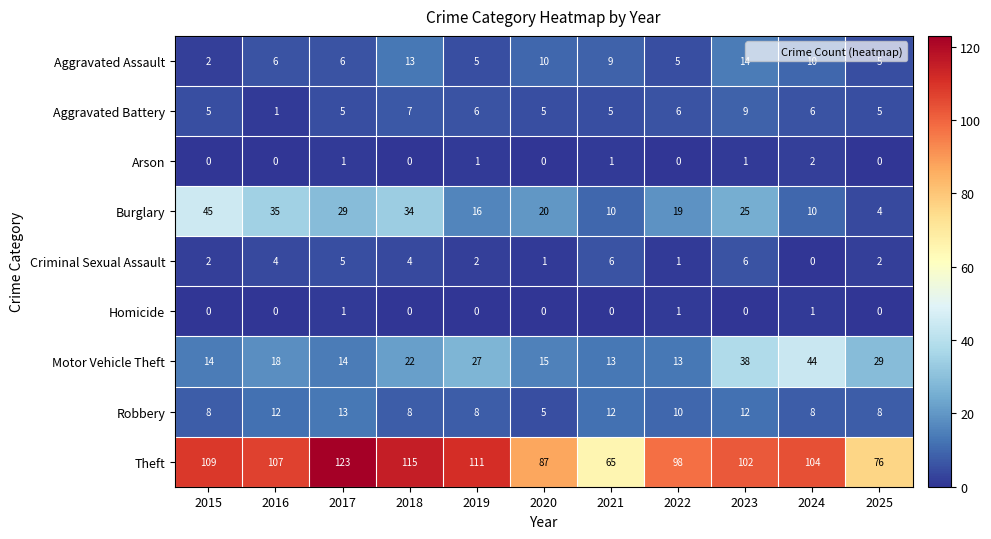

What is the total value across all series at 2019?

176